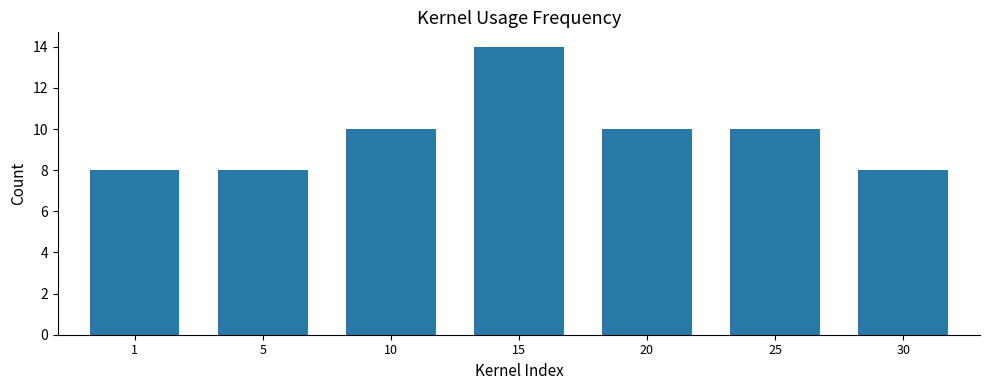

What is the change in value from 10 to 30?

-2